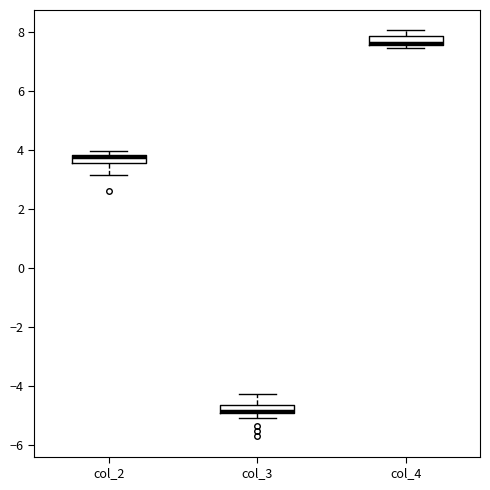

Where is the upper edge of the box for col_2 on the y-axis? The values are not printed on the chart, so give them approximately, as read against the axis.

3.8